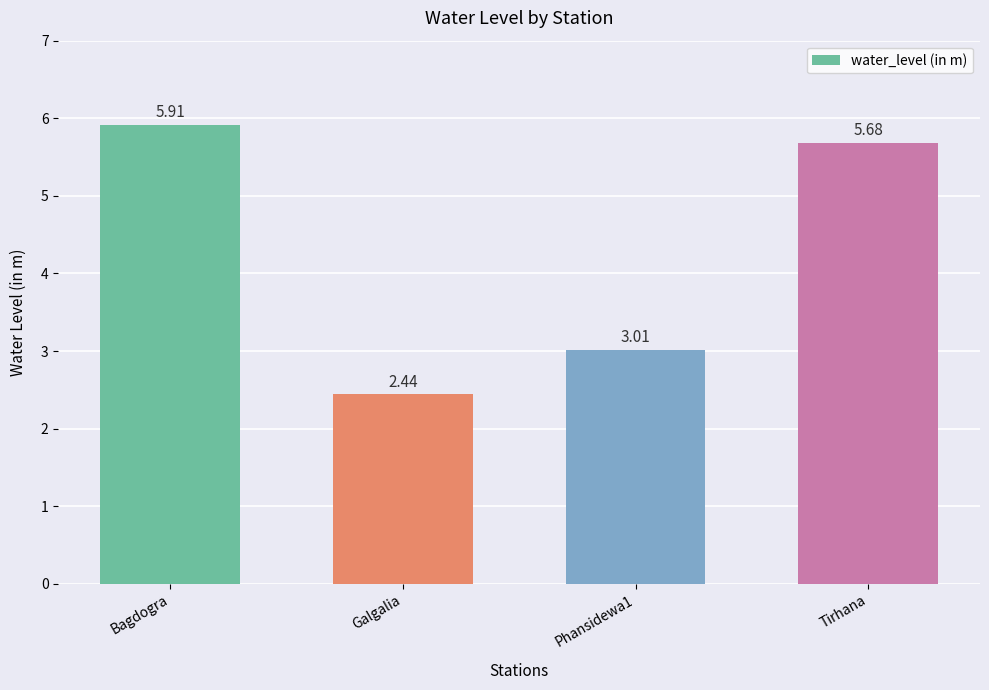

What is the difference between the second highest and minimum values?

3.2